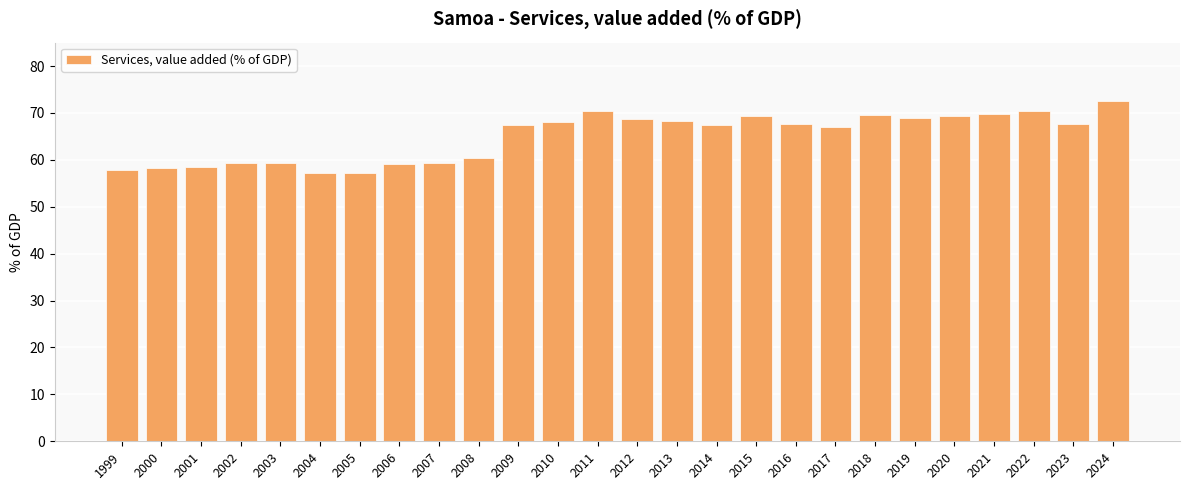

Does the chart contain any negative values?

No